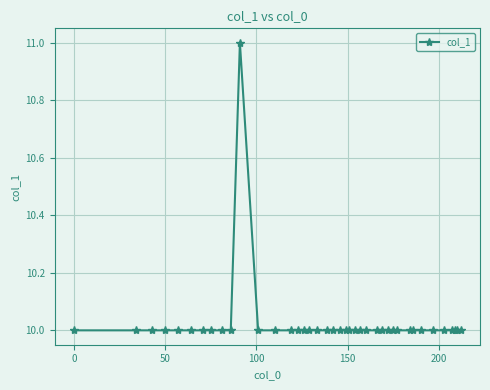

What is the minimum value shown in the chart?

10